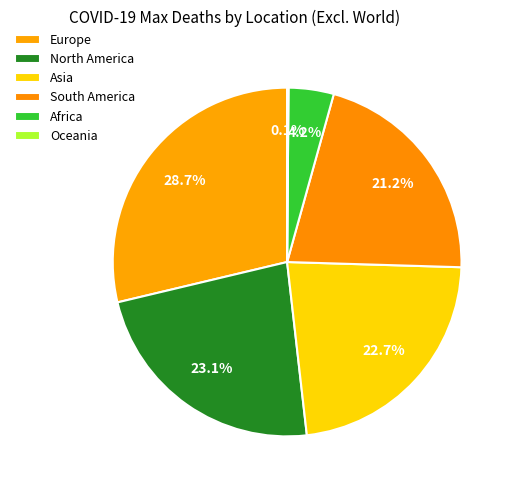

Rank the categories by value from lowest to highest.

Oceania, Africa, South America, Asia, North America, Europe